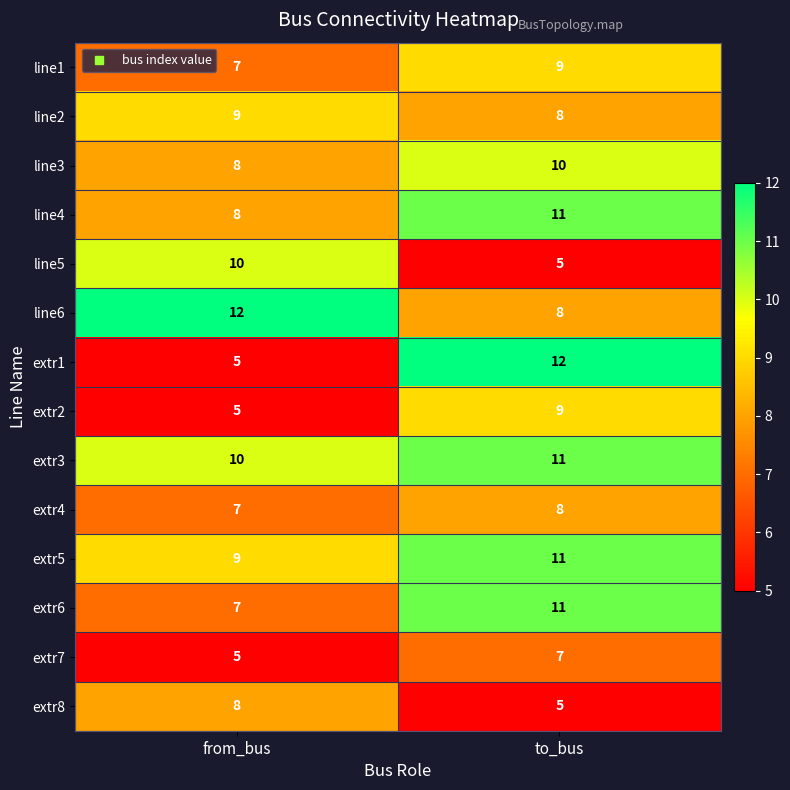

What is the total value across all series at to_bus?

125